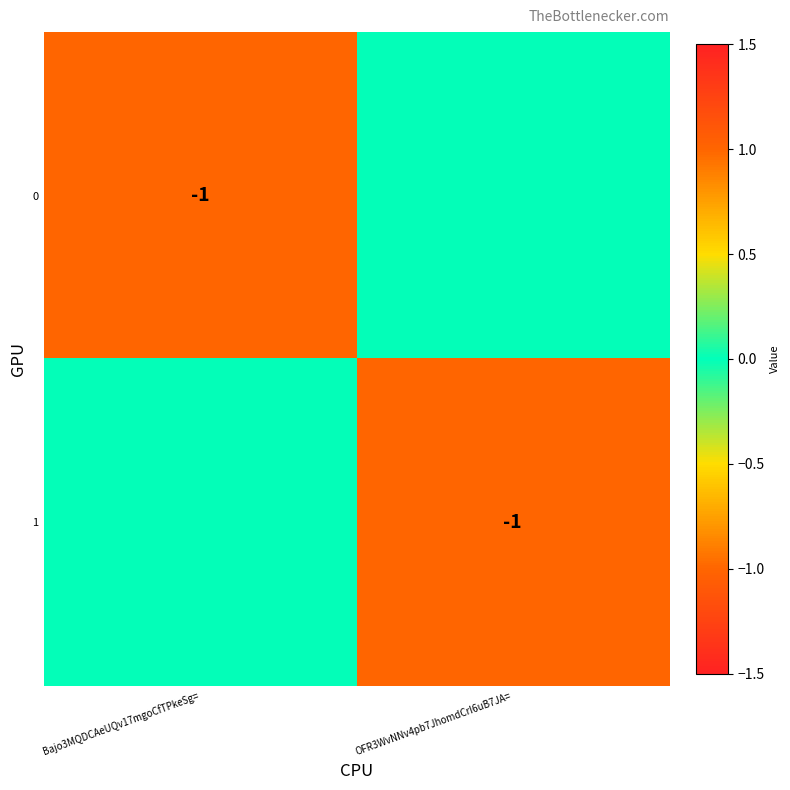

True or false: 1 has a value of -1 at OFR3WvNNv4pb7JhomdCrI6uB7JA=.

True